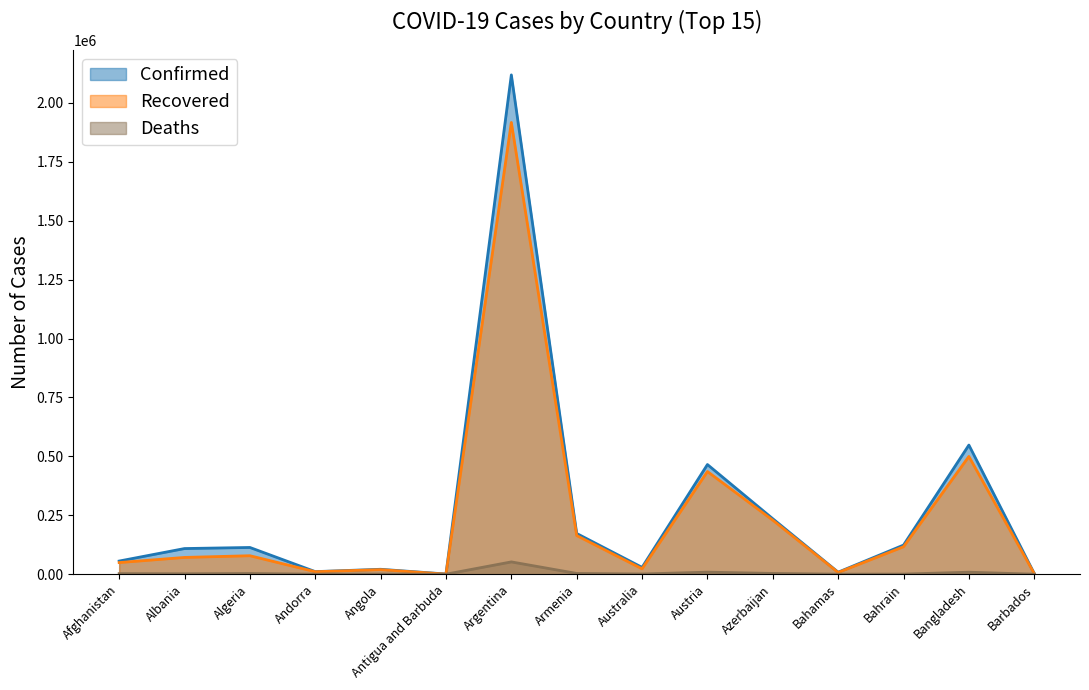

Which series has the largest total across all categories?

Confirmed